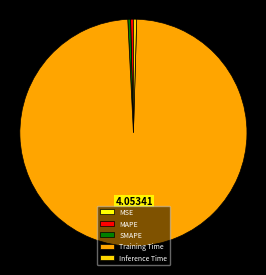

Does any single category account for the majority?

Yes